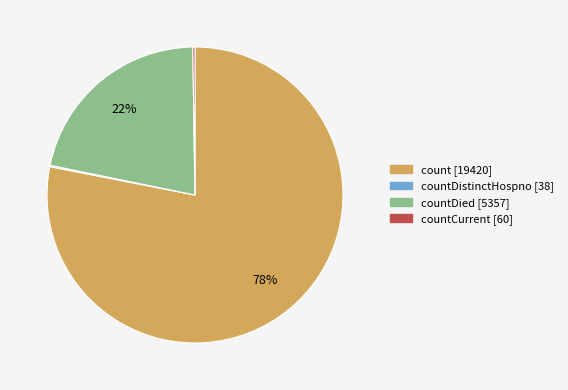

To the nearest percent, what is the difference between the largest and smallest slice percentages?

78%